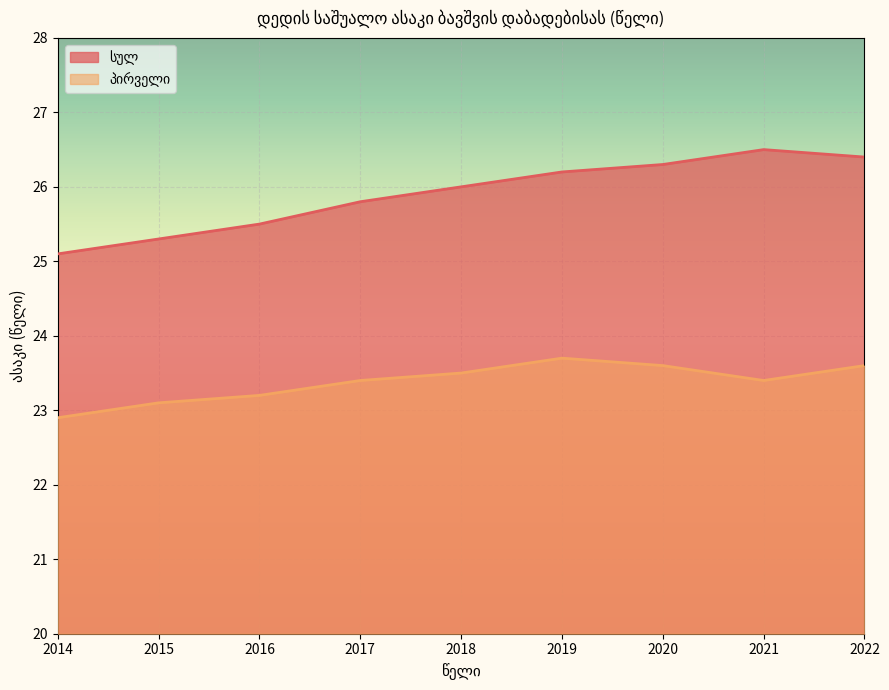

What value does the სულ series have at 2016?

25.5